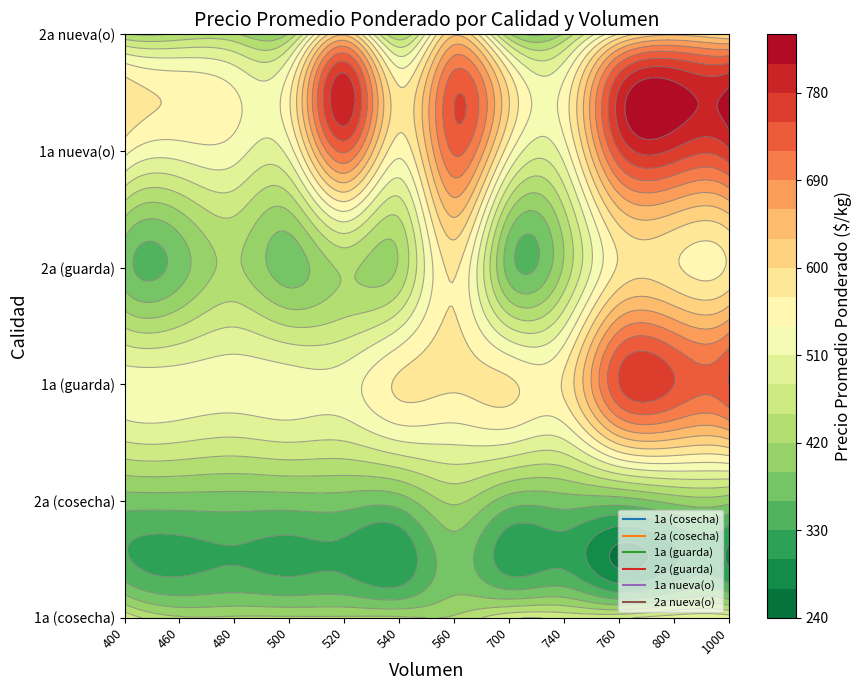

Reading right to left, list all the values displayed in this chart.

1a (cosecha): 500	500	475	475	475	425	425	425	425	425	425	475
2a (cosecha): 400	400	375	375	375	425	375	375	375	375	375	375
1a (guarda): 750	750	750	575	575	575	575	525	525	525	525	525
2a (guarda): 575	575	575	425	375	575	425	425	375	425	375	375
1a nueva(o): 775	775	750	525	550	725	550	725	525	525	525	550
2a nueva(o): 0	625	575	425	425	625	425	625	425	425	425	425